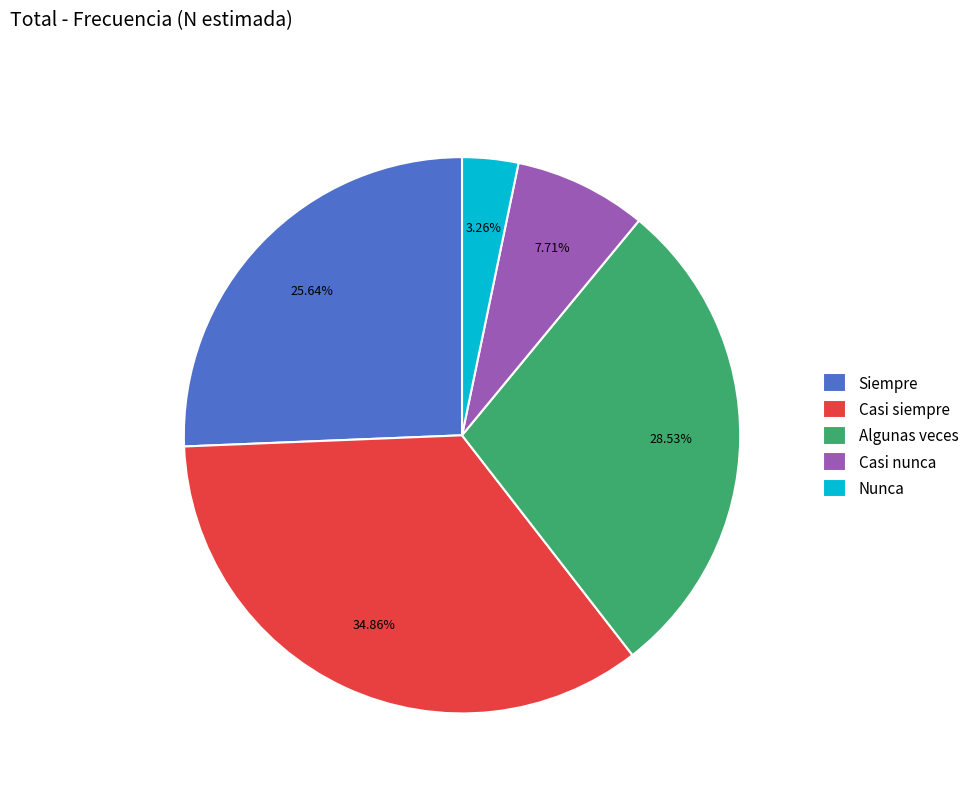

What is the ratio of the value at Siempre to the value at Nunca?

7.9